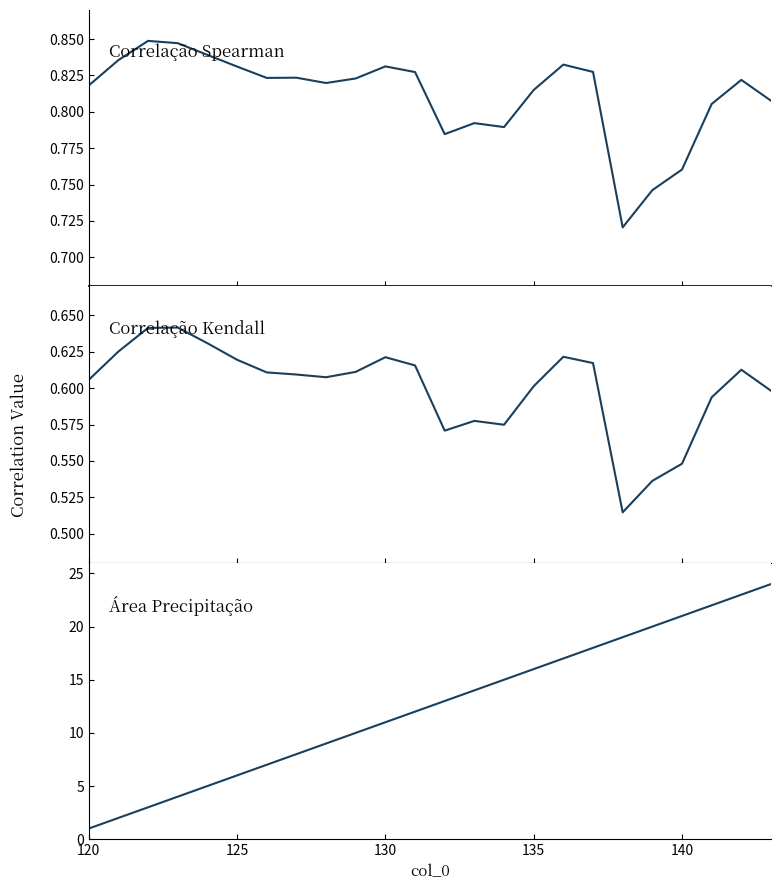

Rank the series by their maximum value, from highest to lowest.

Área Precipitação, Correlação Spearman, Correlação Kendall